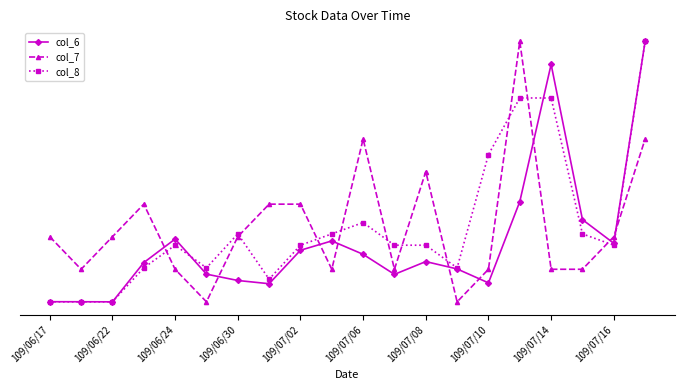

What are all the series names shown in the legend?

col_6, col_7, col_8